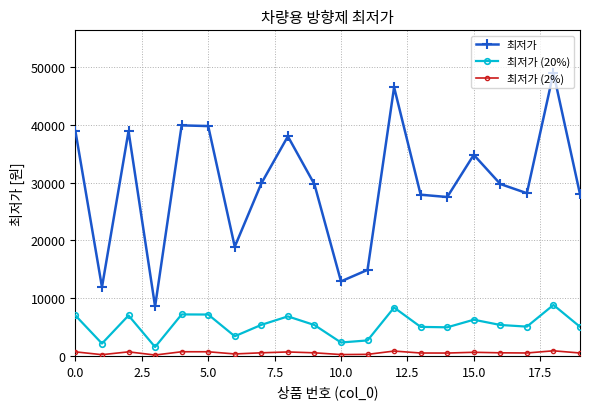

Rank the series by their average value, from lowest to highest.

최저가 (2%), 최저가 (20%), 최저가